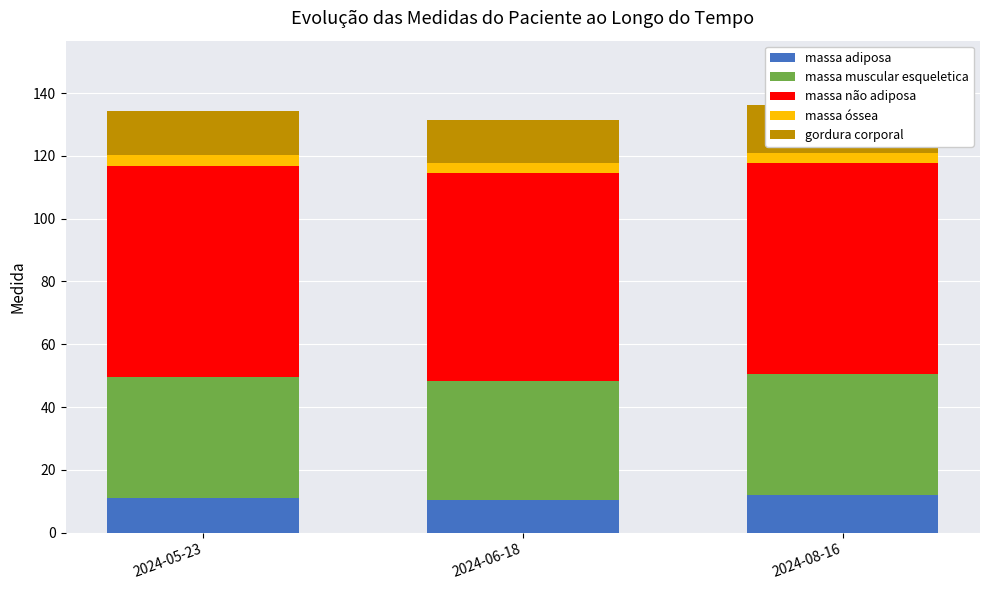

How many series are shown in this chart?

5